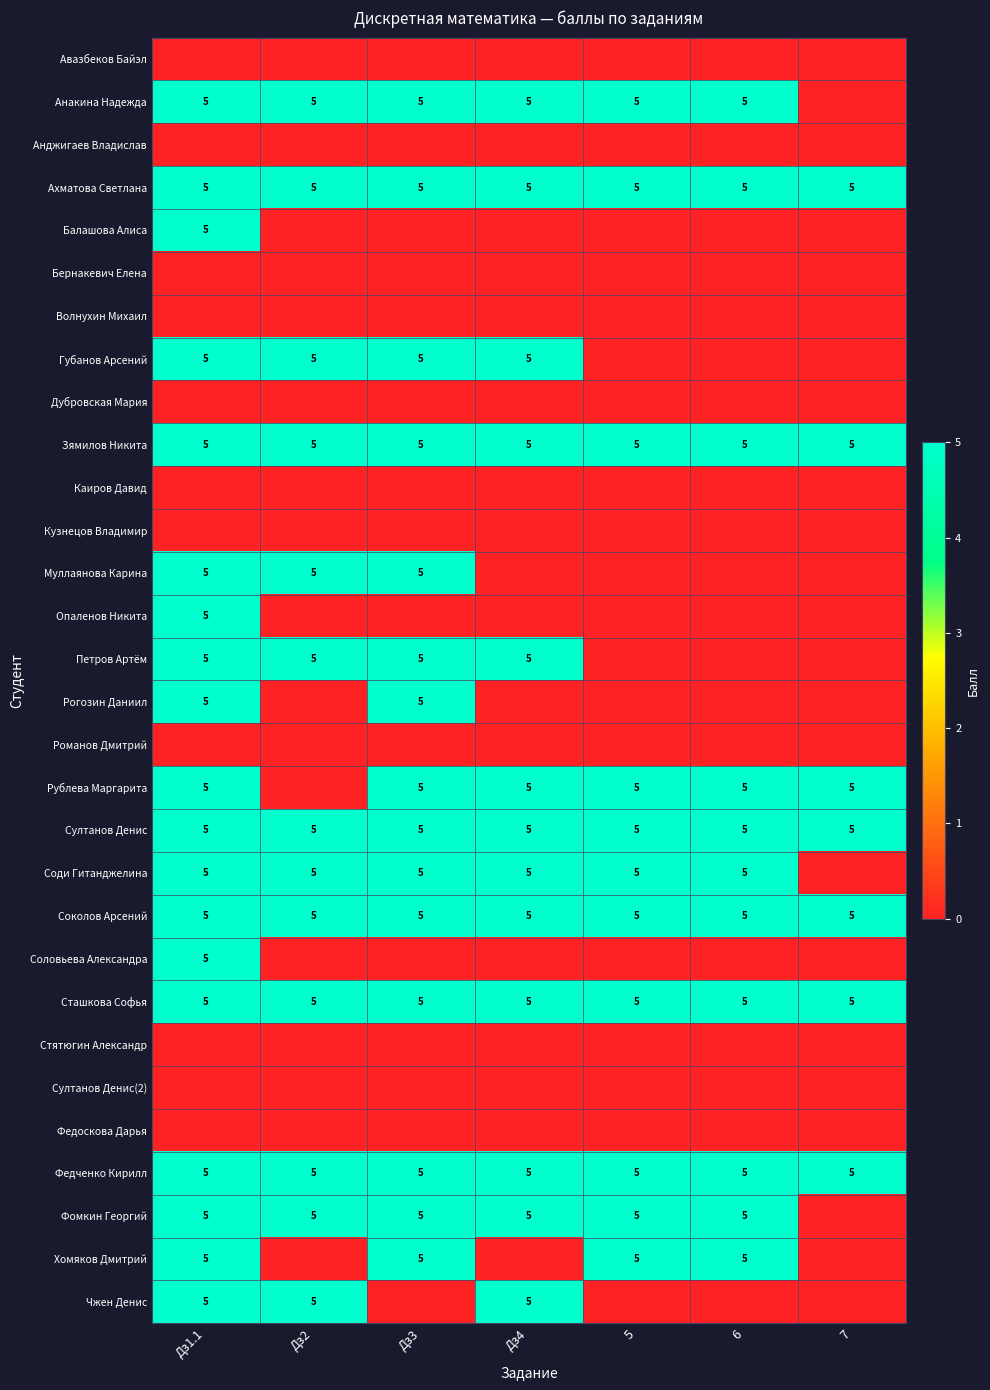

How many distinct data groups are displayed?

30